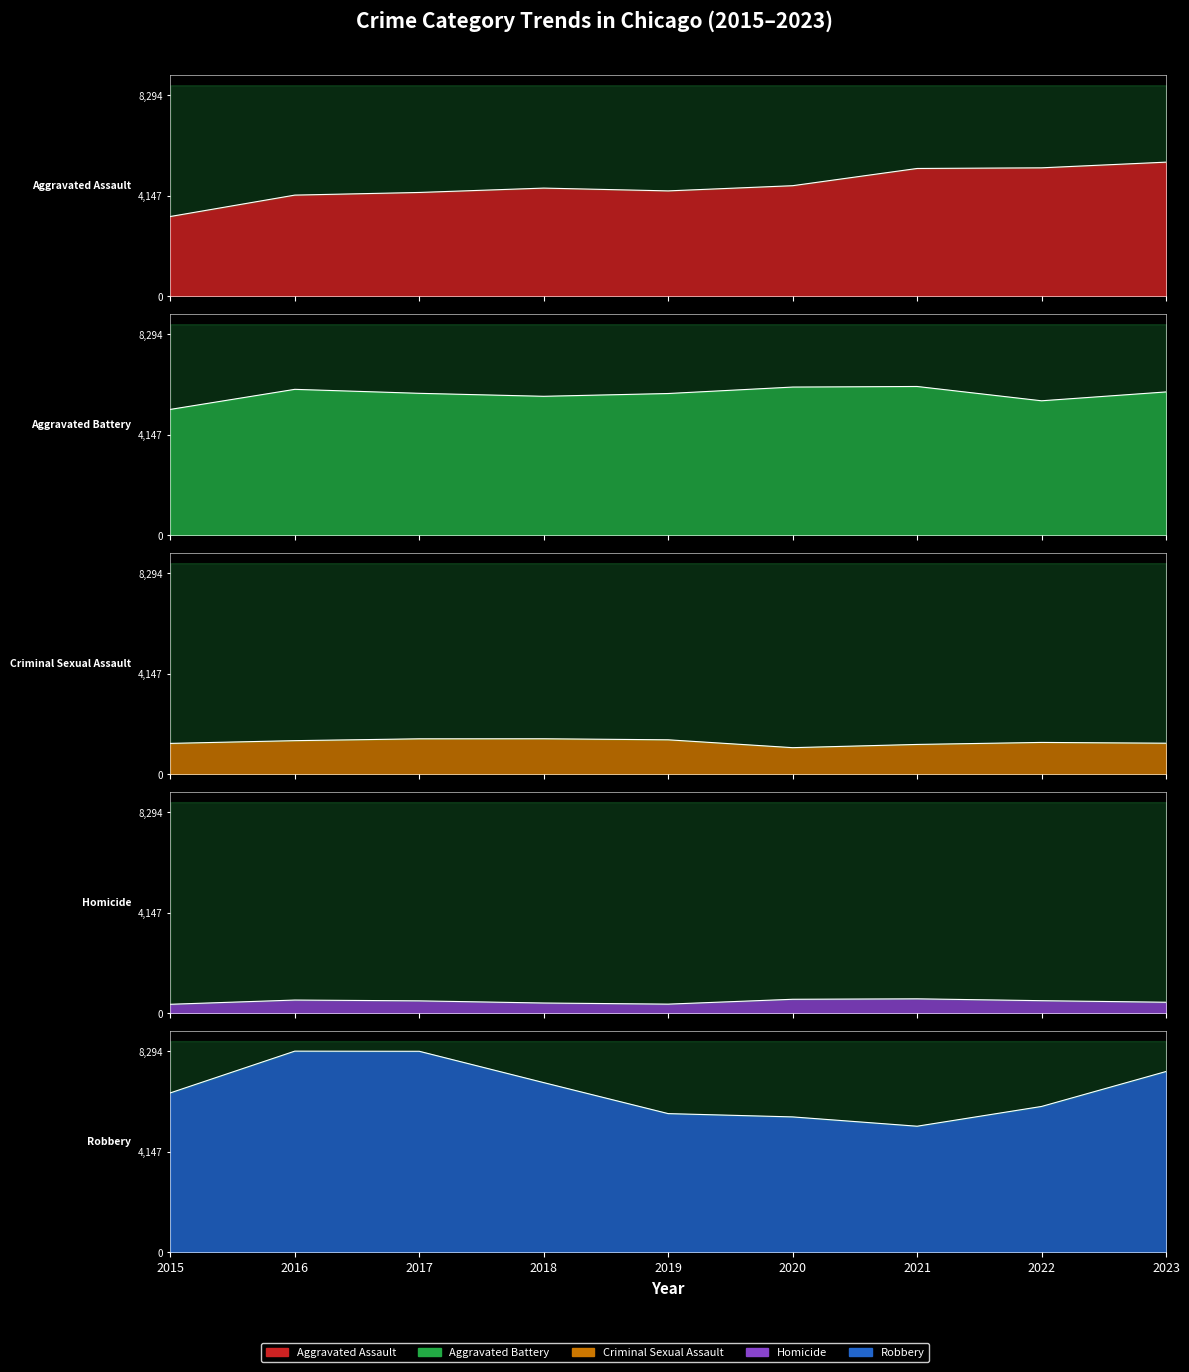

Rank the series at 2021 from highest to lowest value.

Aggravated Battery, Aggravated Assault, Robbery, Criminal Sexual Assault, Homicide